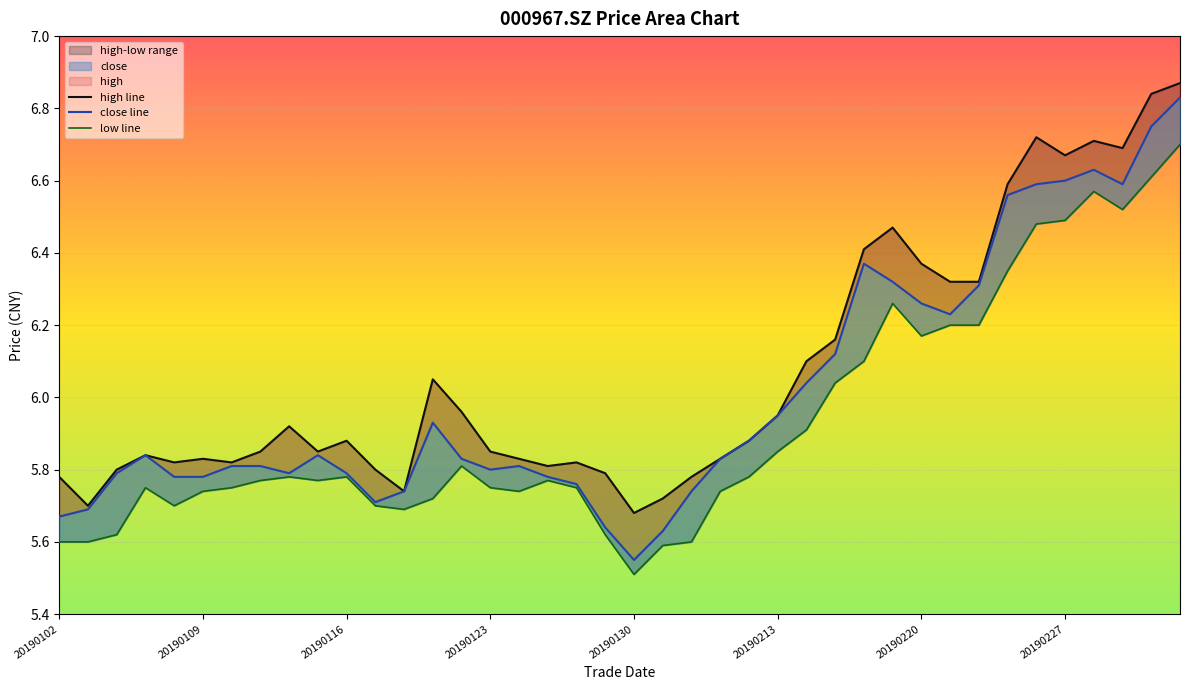

Which has a higher value, 20190215 or 20190117?

20190215